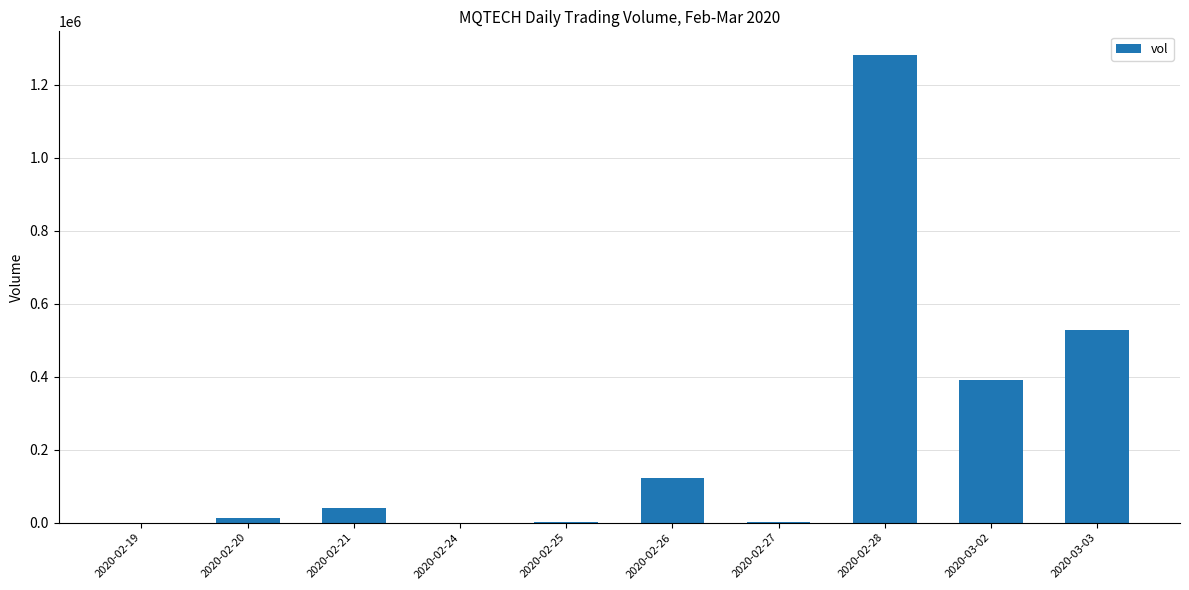

Is it true that the value at 2020-02-19 is -679216?

False